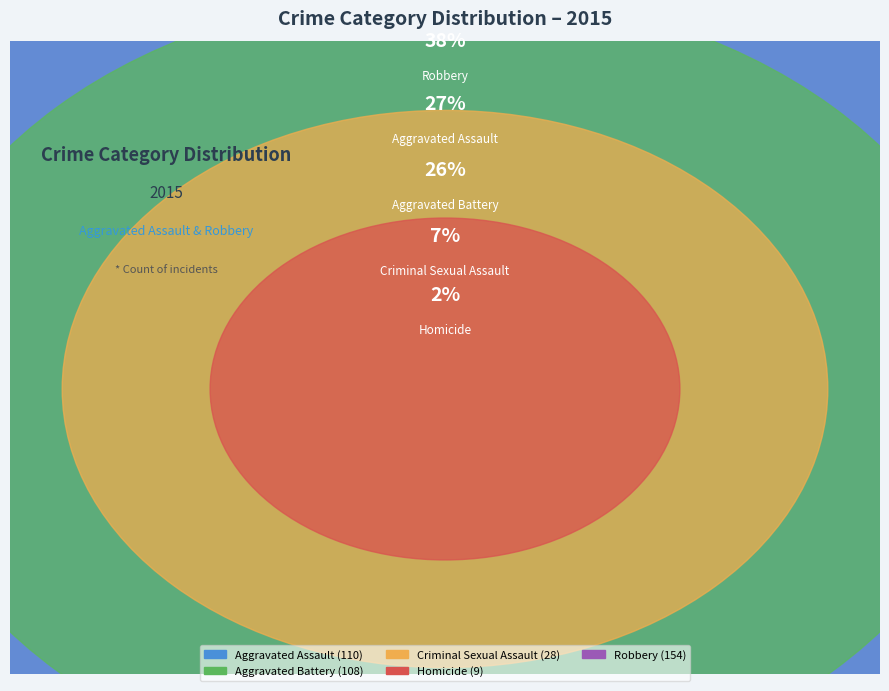

What percentage do Aggravated Battery and Homicide together represent?

28.6%